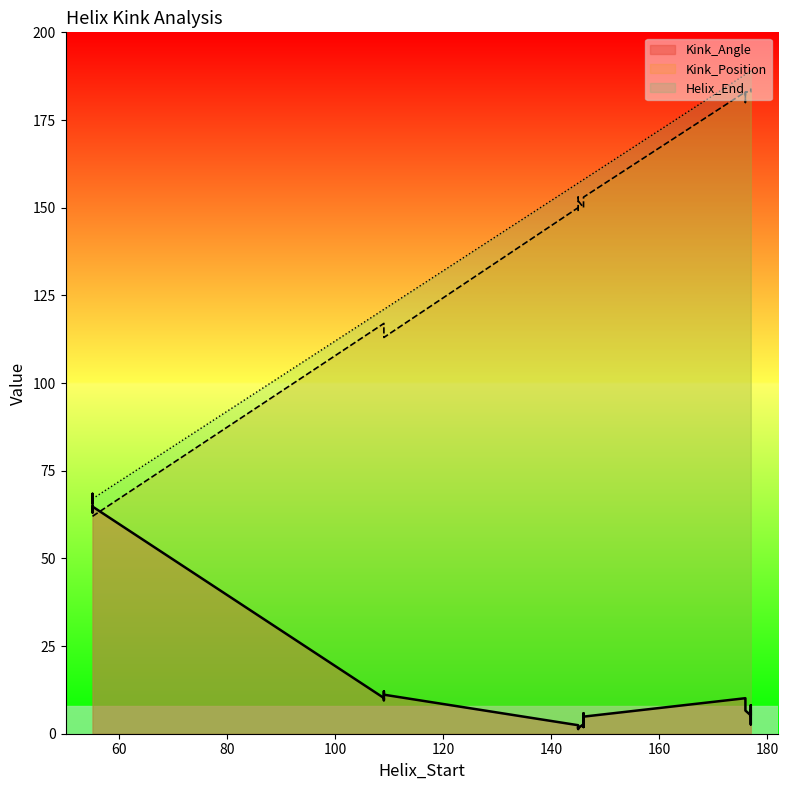

Reading left to right, extract all data points from this chart.

Kink_Angle: 55=65.9	109=9.5	145=1.9	176=10.1	146=1.9	177=8.1	55=68.4	109=11.1	145=1.6	176=8.4	146=5.8	177=5.2	55=63.1	109=10.2	145=2.4	176=6.6	146=2.7	177=2.7	55=64.8	109=12.1	145=1.3	176=9.8	146=4.9	177=6.5
Kink_Position: 55=62.0	109=113.0	145=153.0	176=183.0	146=153.0	177=183.0	55=62.0	109=113.0	145=152.0	176=180.0	146=153.0	177=183.0	55=62.0	109=117.0	145=150.0	176=183.0	146=150.0	177=183.0	55=62.0	109=113.0	145=149.0	176=180.0	146=153.0	177=184.0
Helix_End: 55=67.0	109=121.0	145=157.0	176=188.0	146=158.0	177=189.0	55=67.0	109=121.0	145=157.0	176=188.0	146=158.0	177=189.0	55=67.0	109=121.0	145=157.0	176=188.0	146=158.0	177=189.0	55=67.0	109=121.0	145=157.0	176=188.0	146=158.0	177=189.0